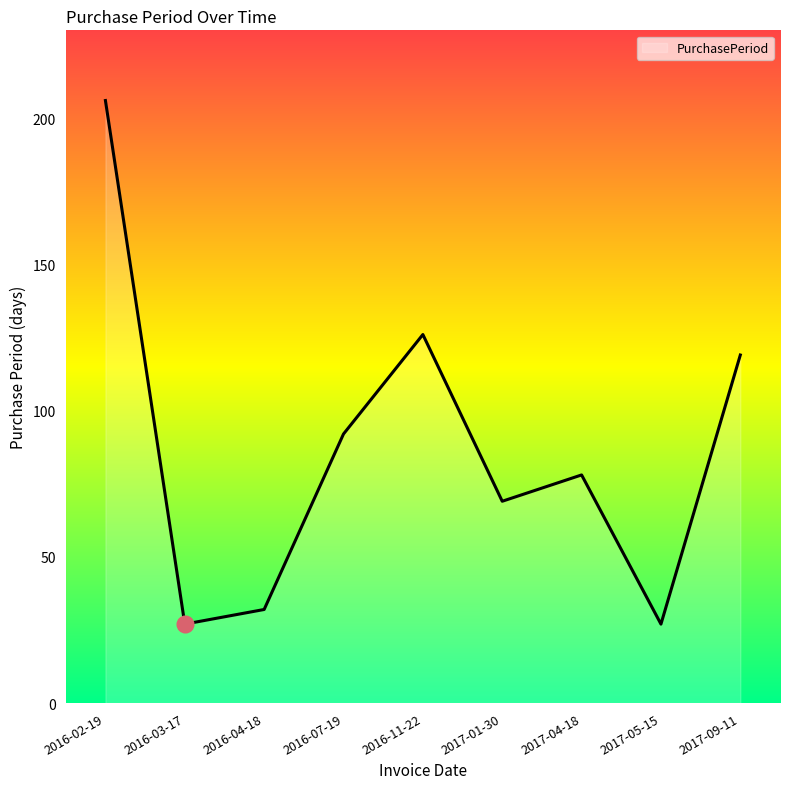

The value at 2016-07-19 is 92. True or false?

True